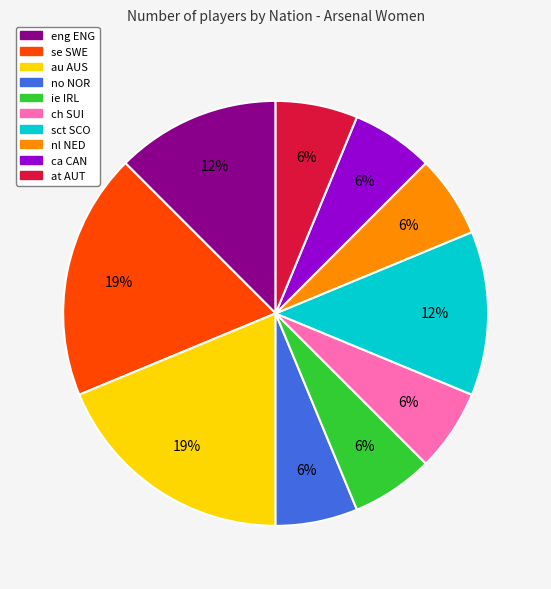

Is ca CAN the majority of the pie?

No